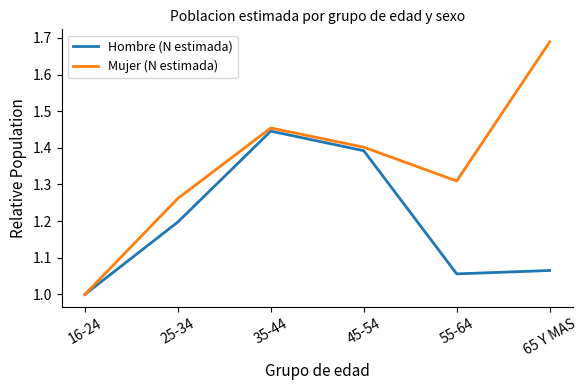

Which series has the largest total across all categories?

Mujer (N estimada)